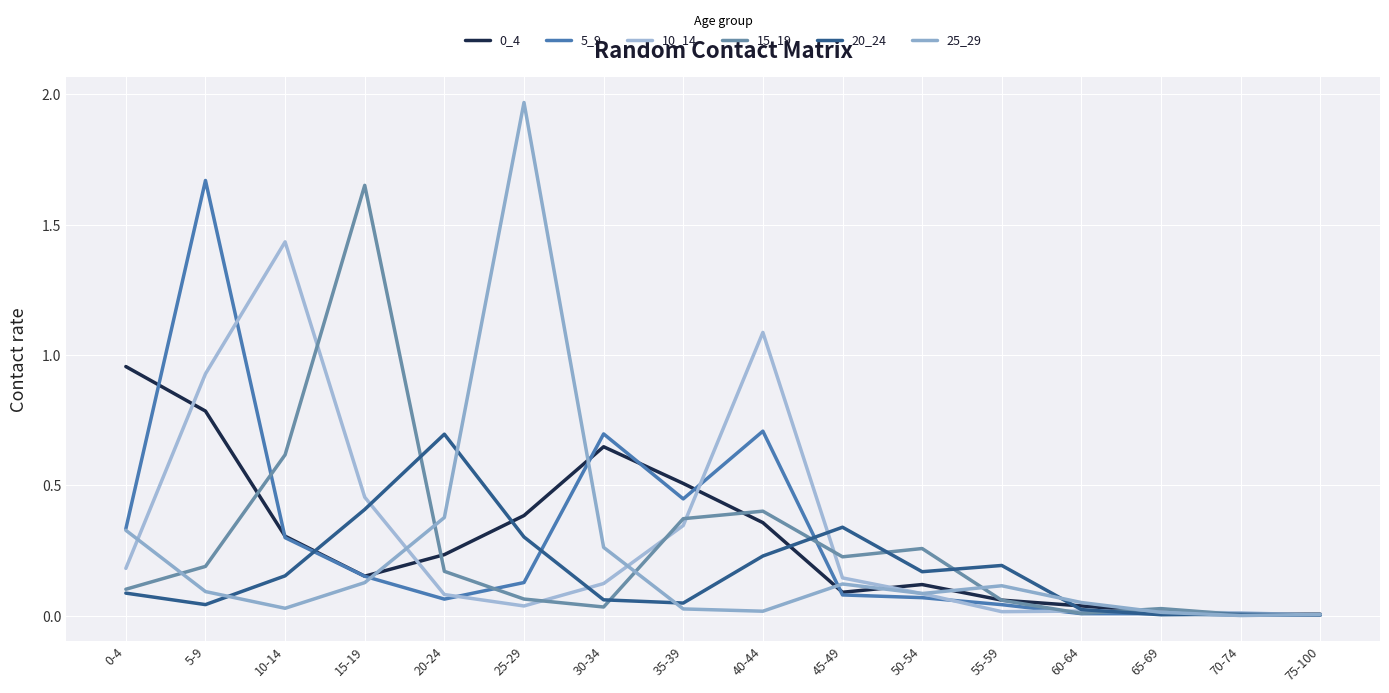

What is the sum of all 20_24 values?

2.8